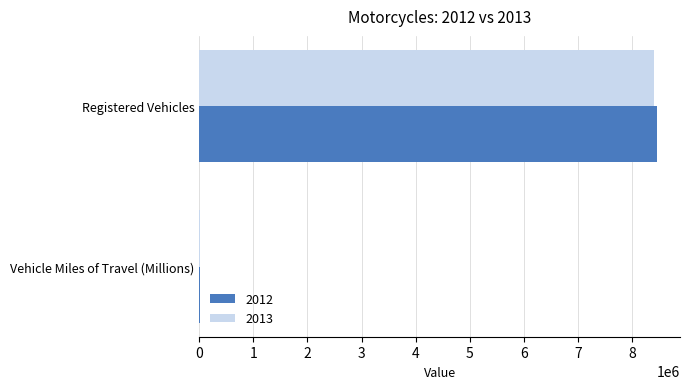

True or false: 2012 has a value of 21385 at Vehicle Miles of Travel (Millions).

True